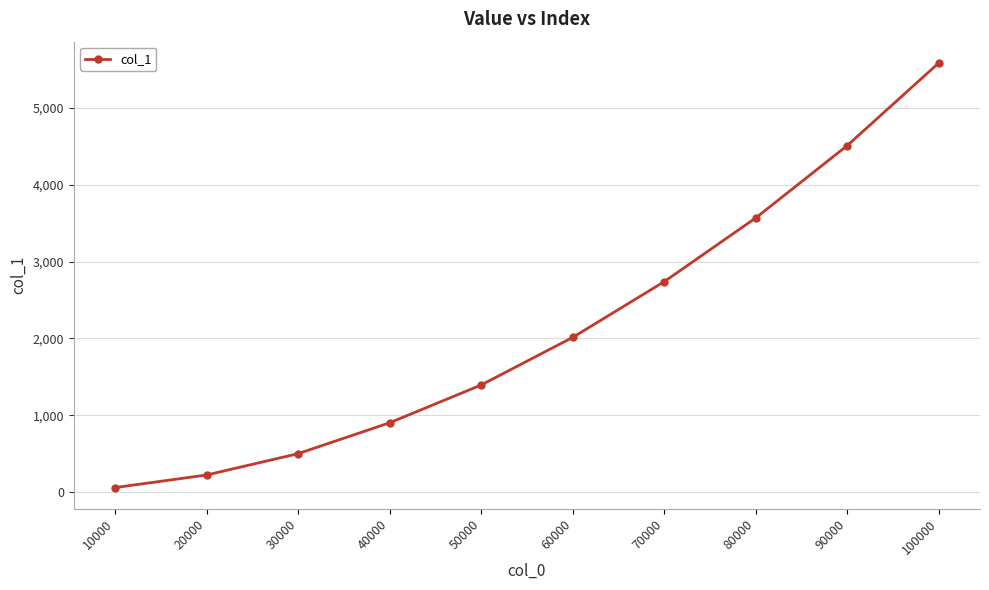

List the labels in order of value, largest first.

100000, 90000, 80000, 70000, 60000, 50000, 40000, 30000, 20000, 10000